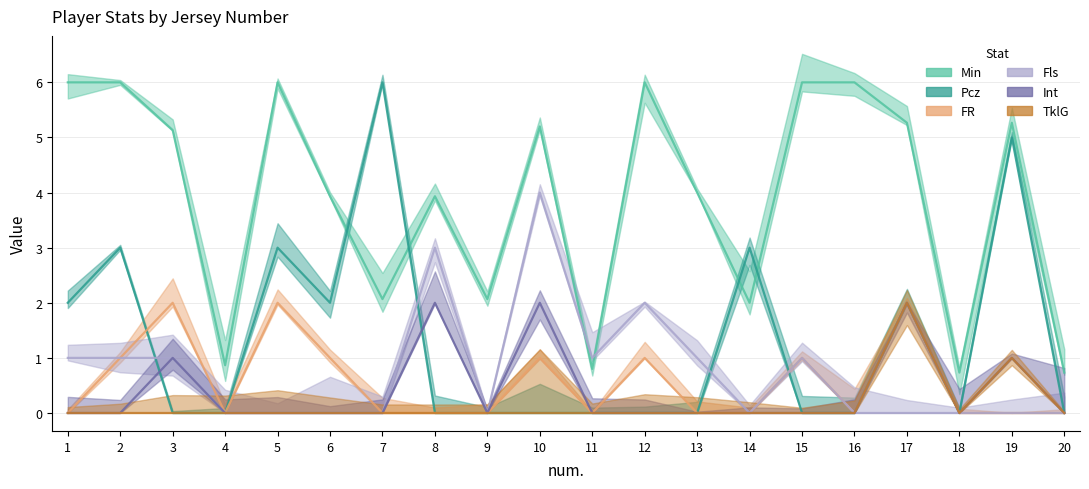

Which category has the highest value in the Min series?

1